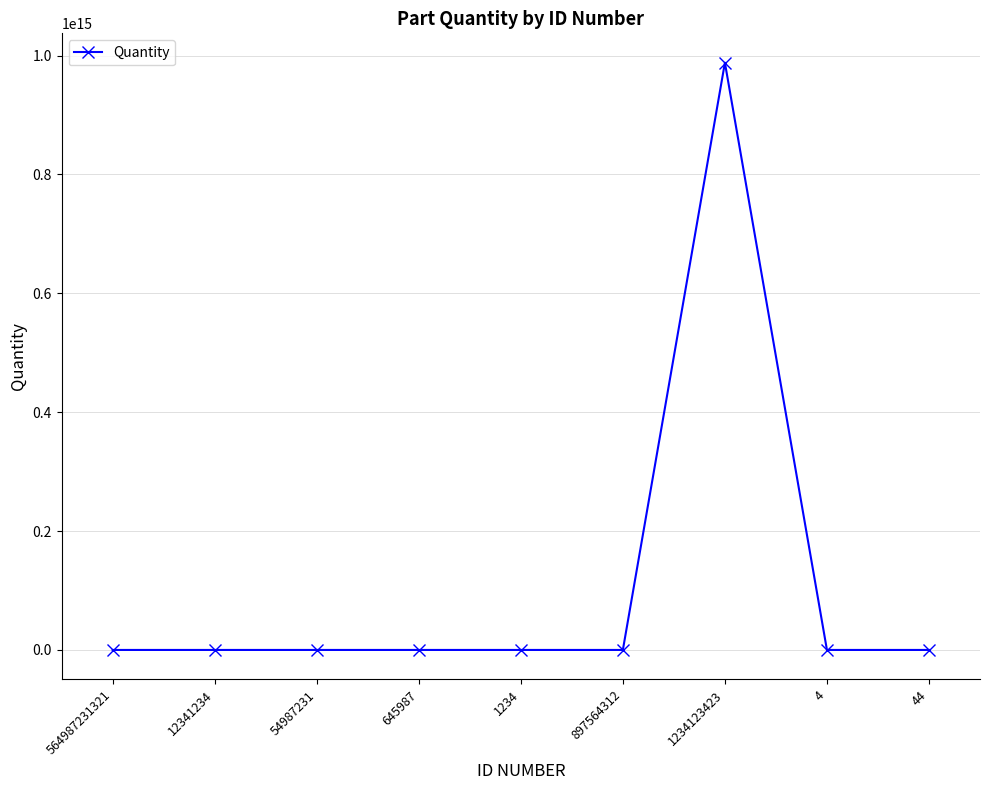

True or false: there are more than 0 points higher than both neighbors.

True